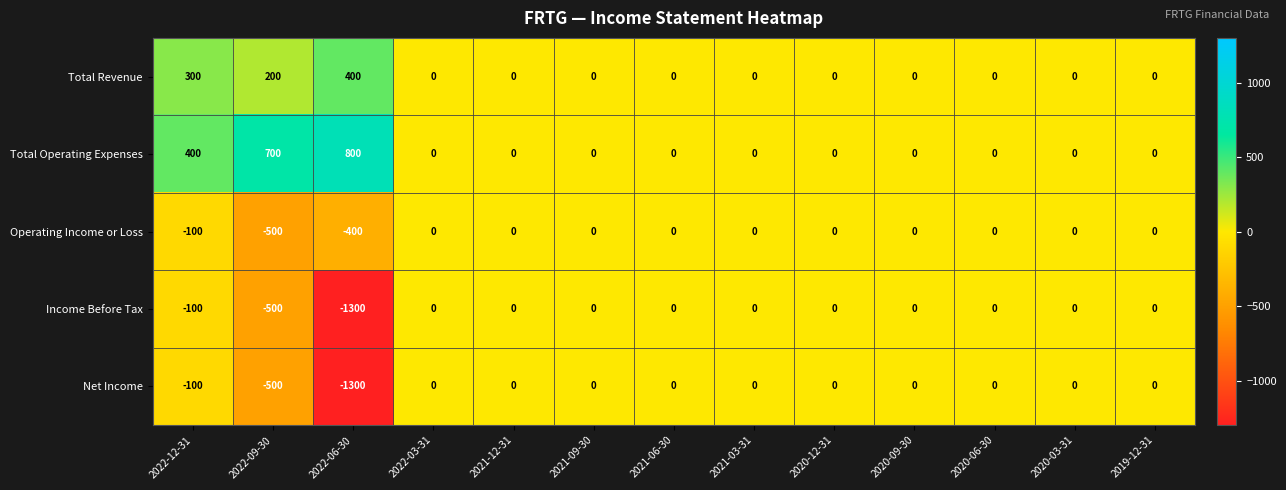

Between 2022-12-31 and 2021-12-31, which series saw the biggest shift?

Total Operating Expenses